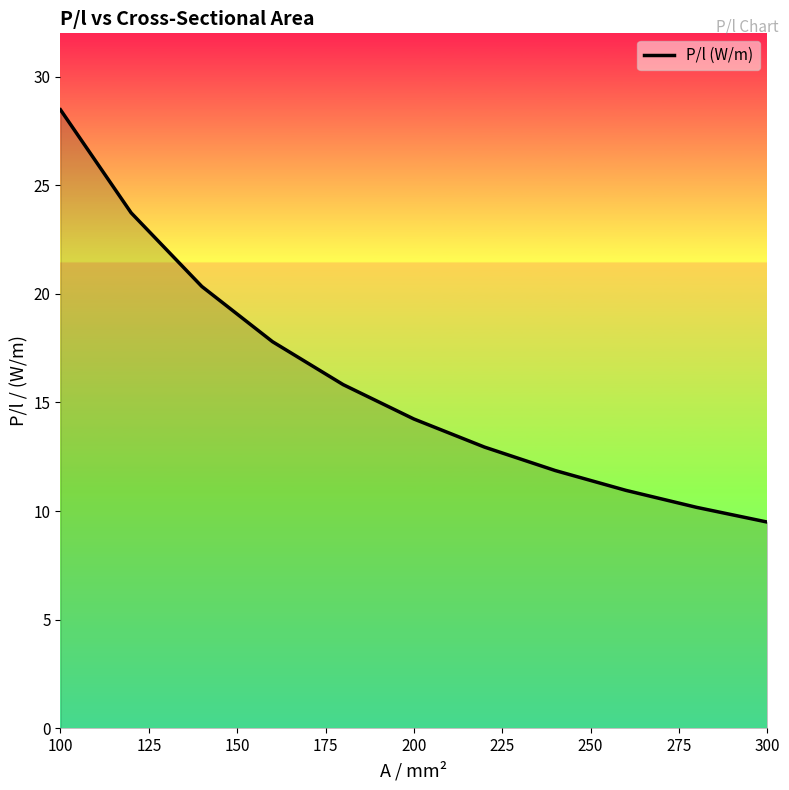

What is the greatest value displayed?

28.5